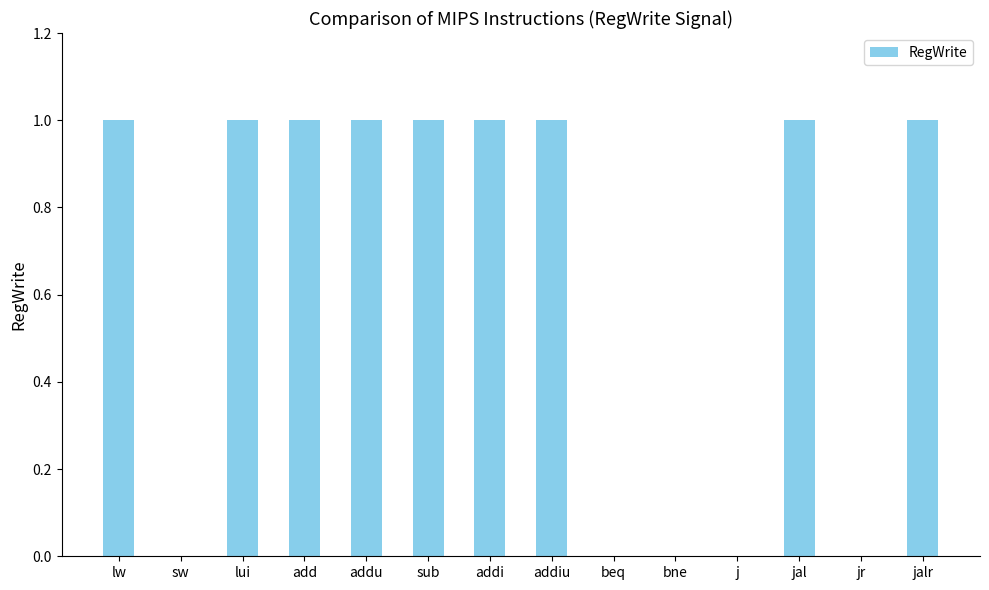

Count the values in the range 0 to 1.

14